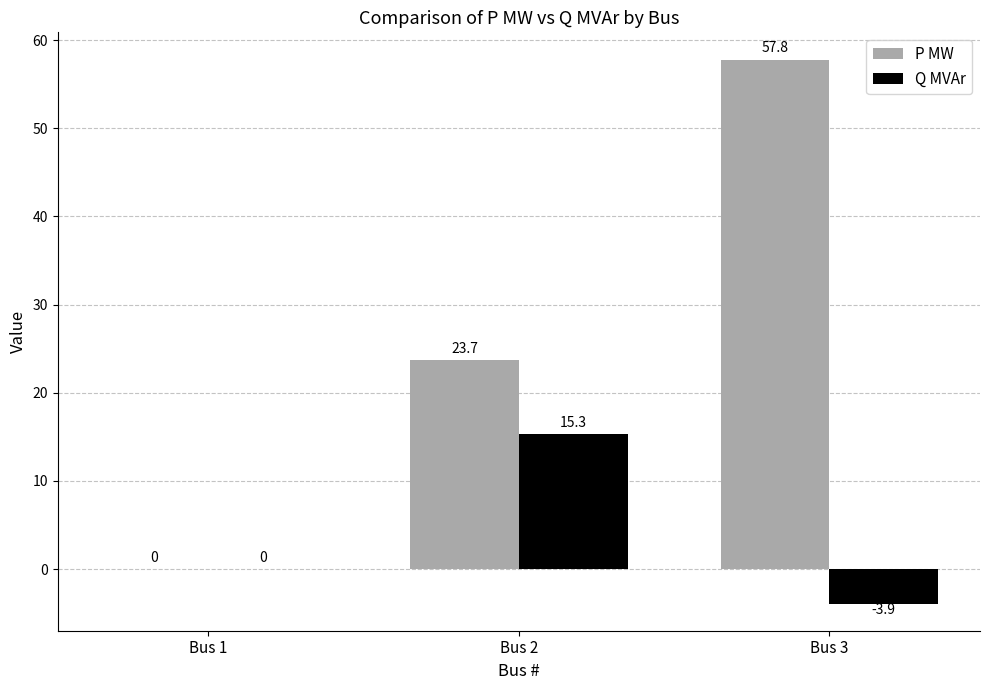

Are the bars grouped side by side (vs. stacked)?

Yes